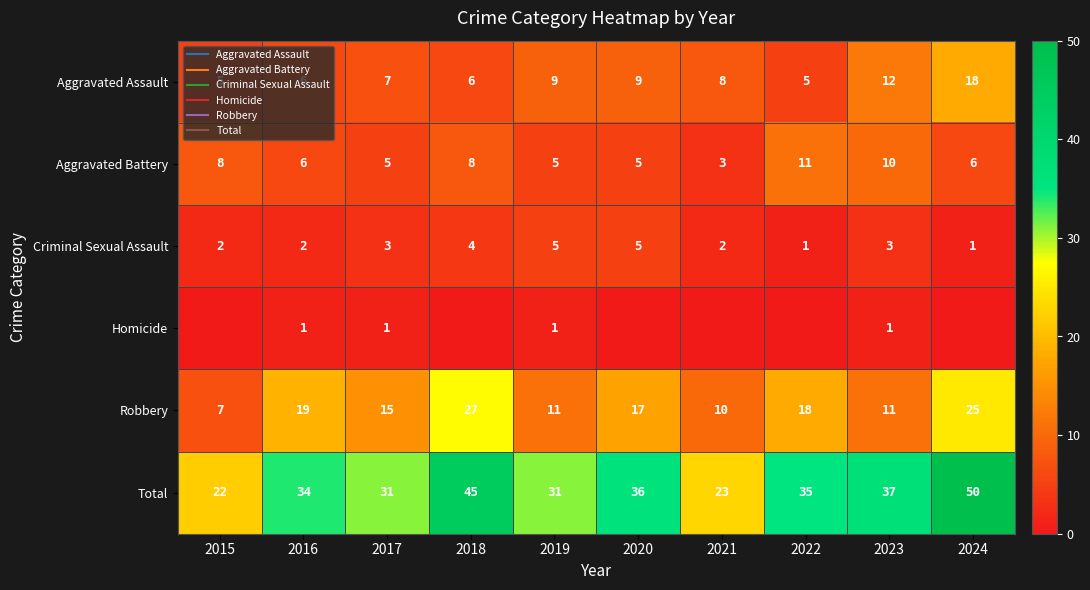

At which category is the sum across all series the highest?

2024